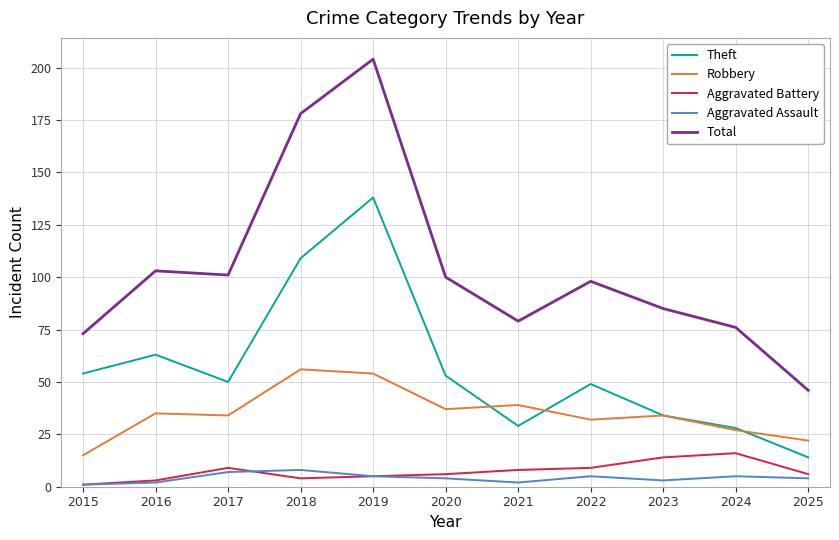

At which label does Aggravated Assault first exceed 4?

2017